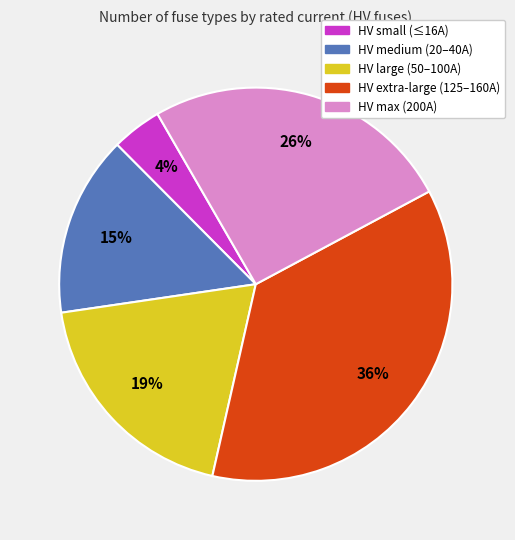

To the nearest percent, what is the average slice percentage?

20%